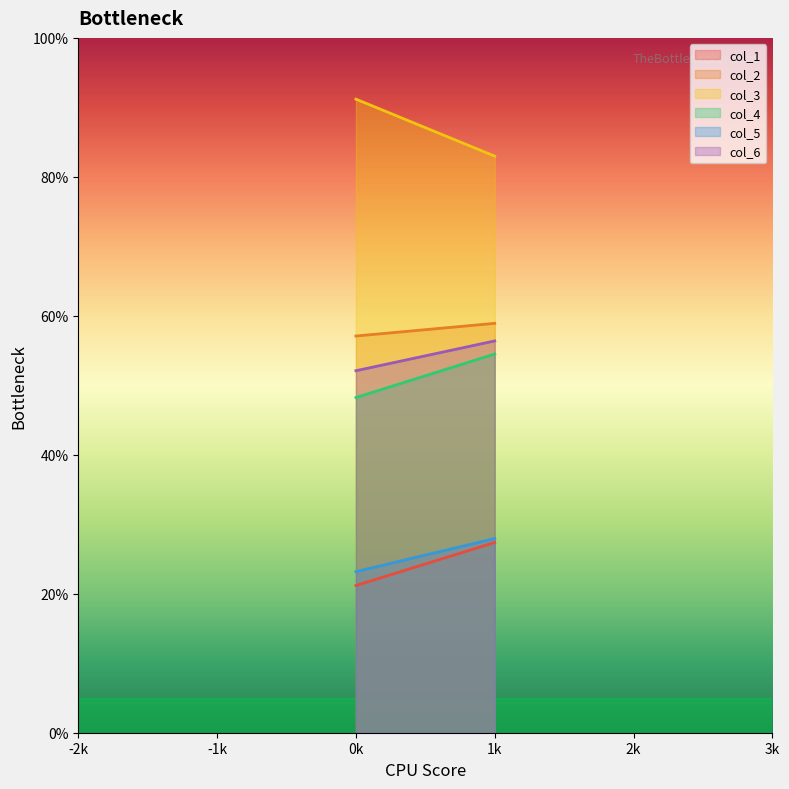

At which category is the sum across all series the highest?

1k